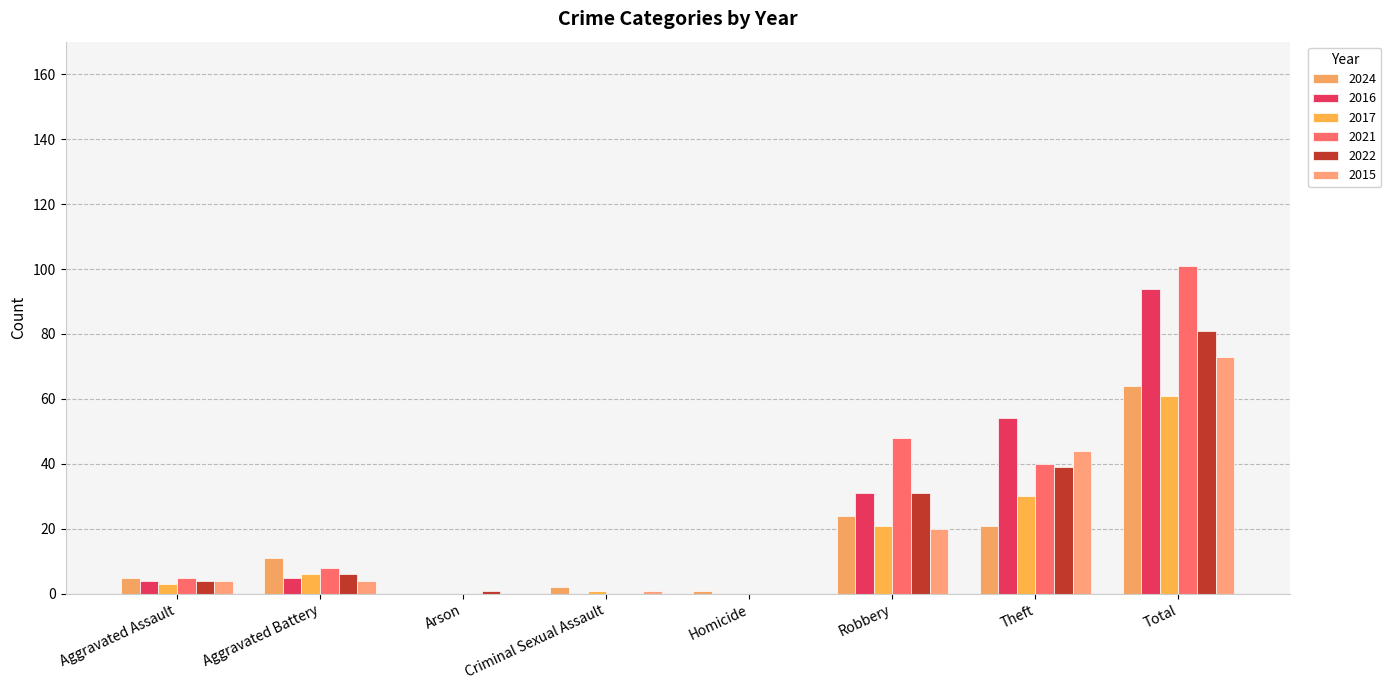

How many series are shown in this chart?

6